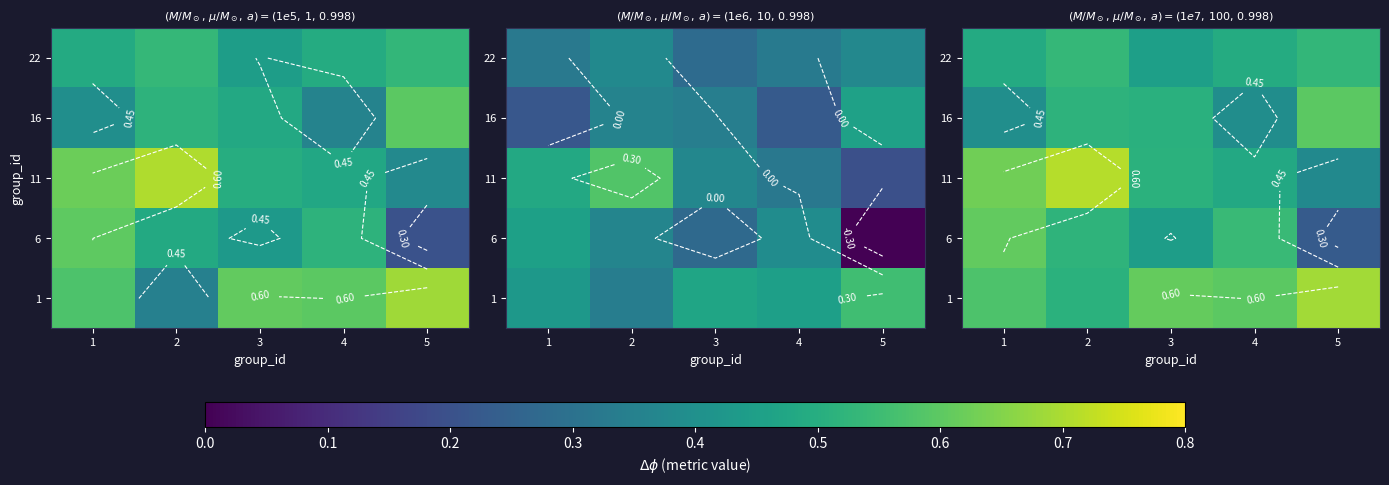

What is the difference between the highest and lowest values at 1?

0.2